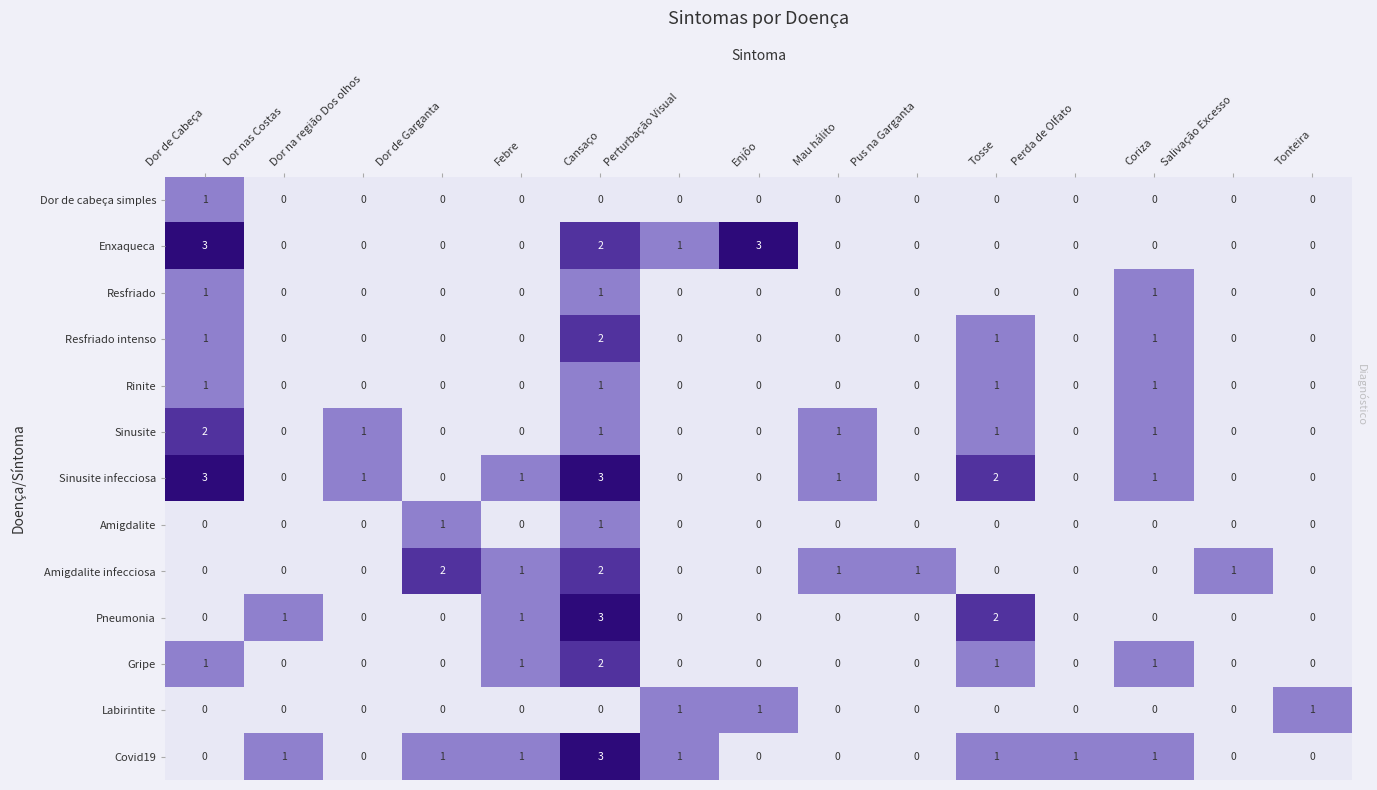

At which category is the sum across all series the highest?

Cansaço